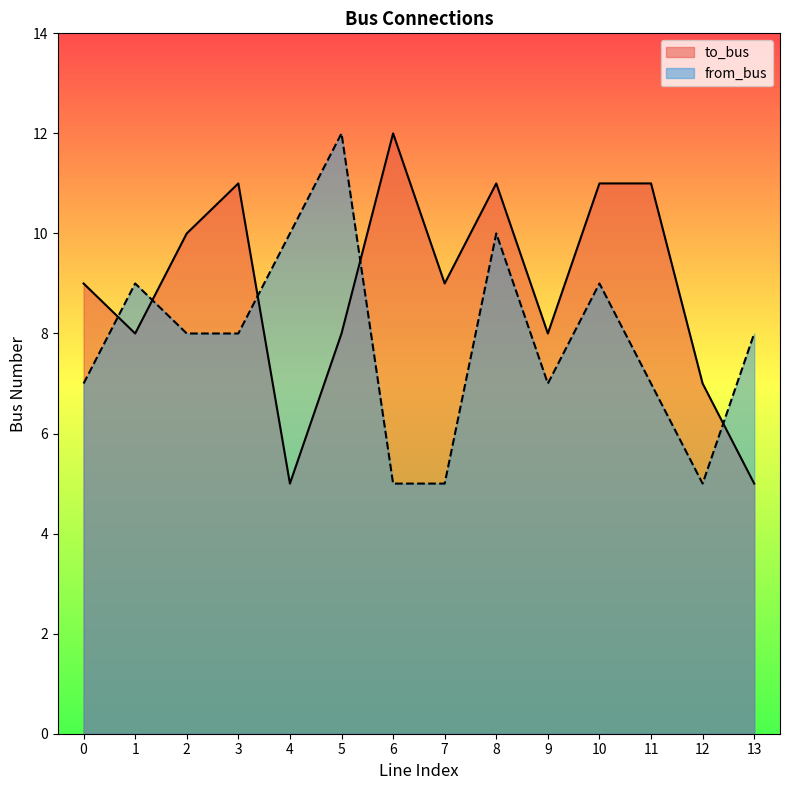

Is the value of to_bus at 4 greater than the value of from_bus at 8?

No